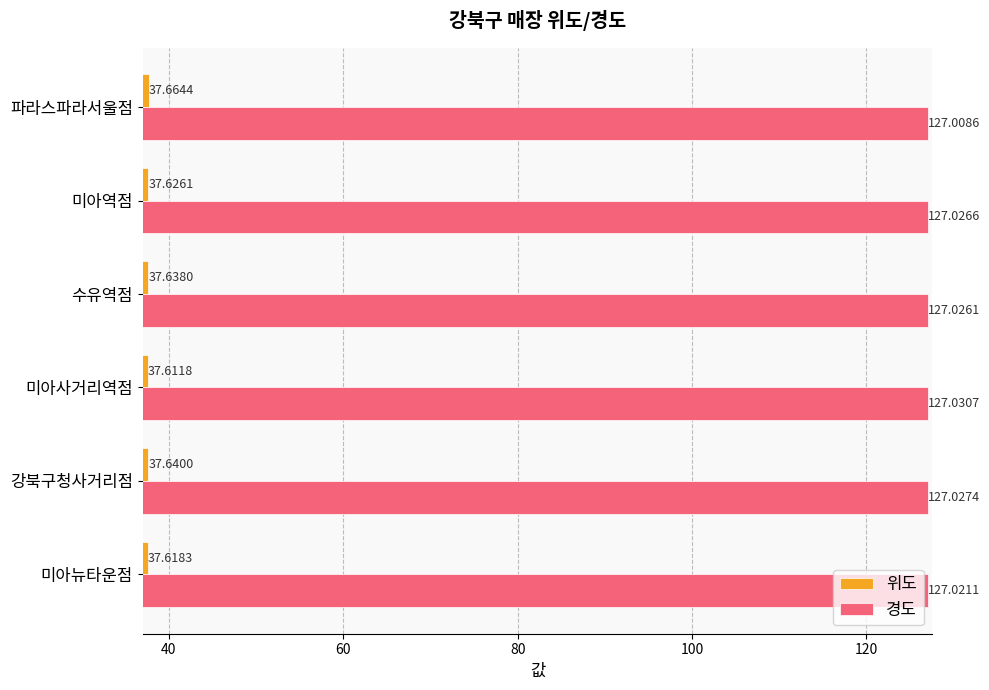

Rank the series by their maximum value, from highest to lowest.

경도, 위도